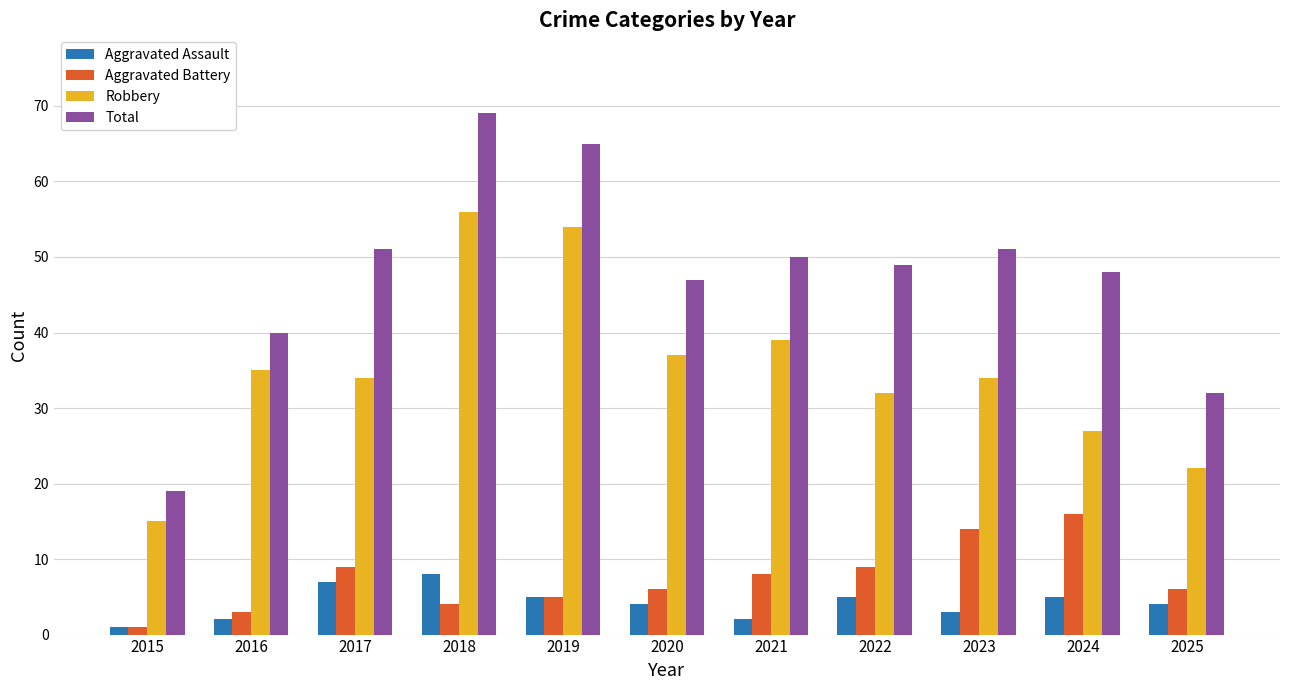

What value does the Robbery series have at 2017, to the nearest 10?

30